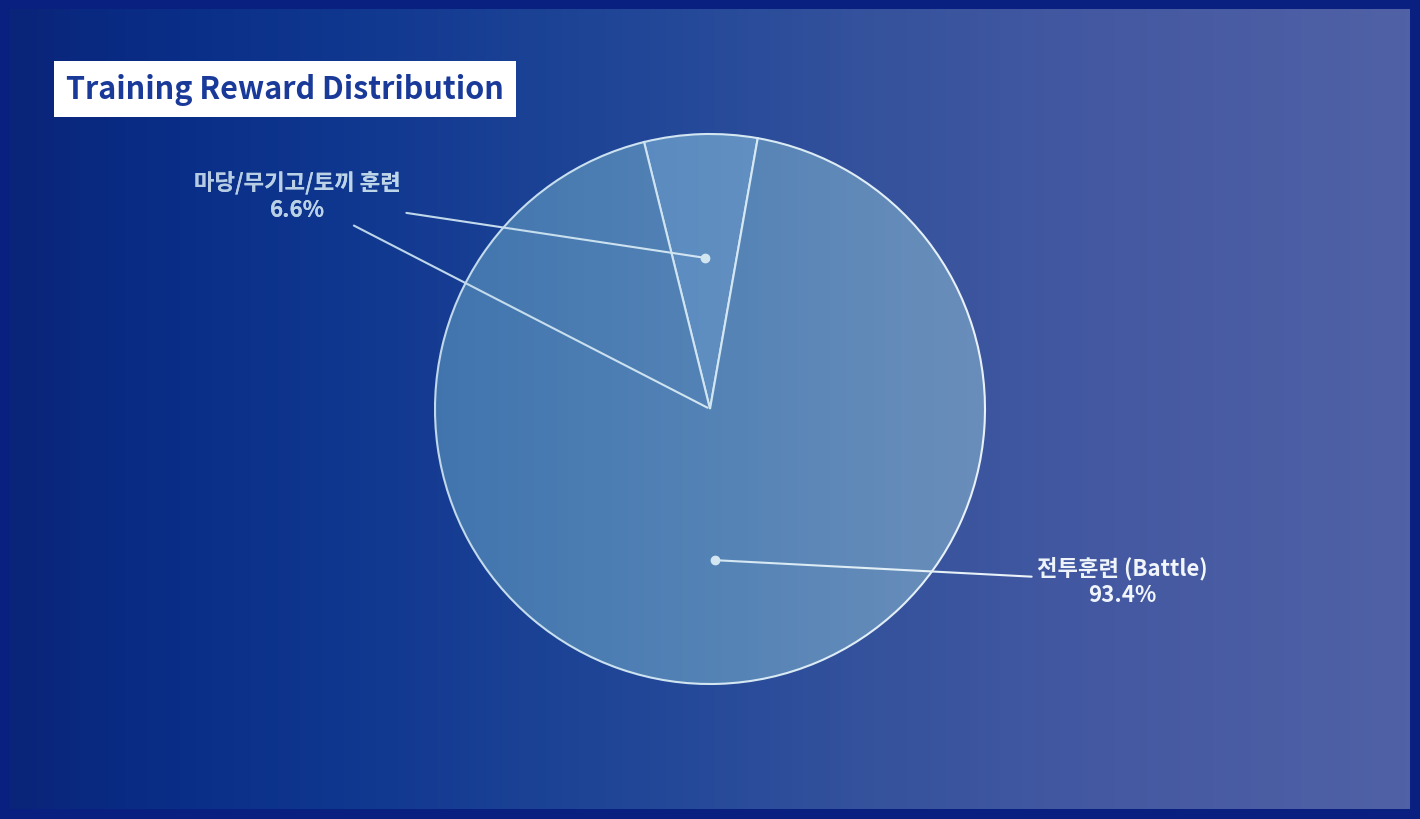

What is the largest slice in the pie chart?

전투훈련 (Battle)